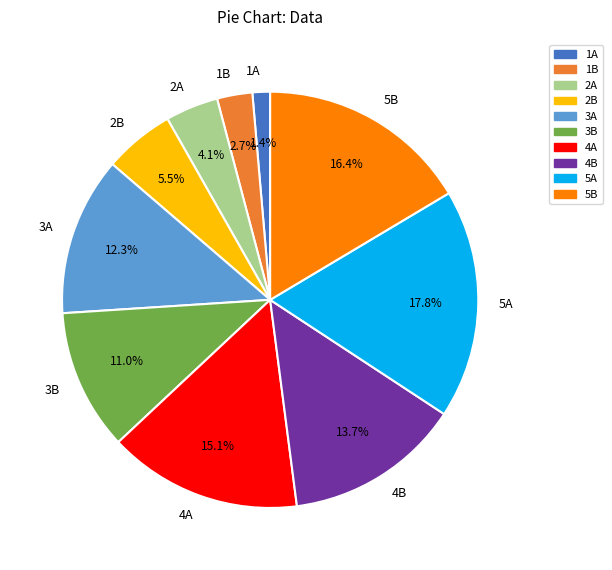

What is the largest slice in the pie chart?

5A